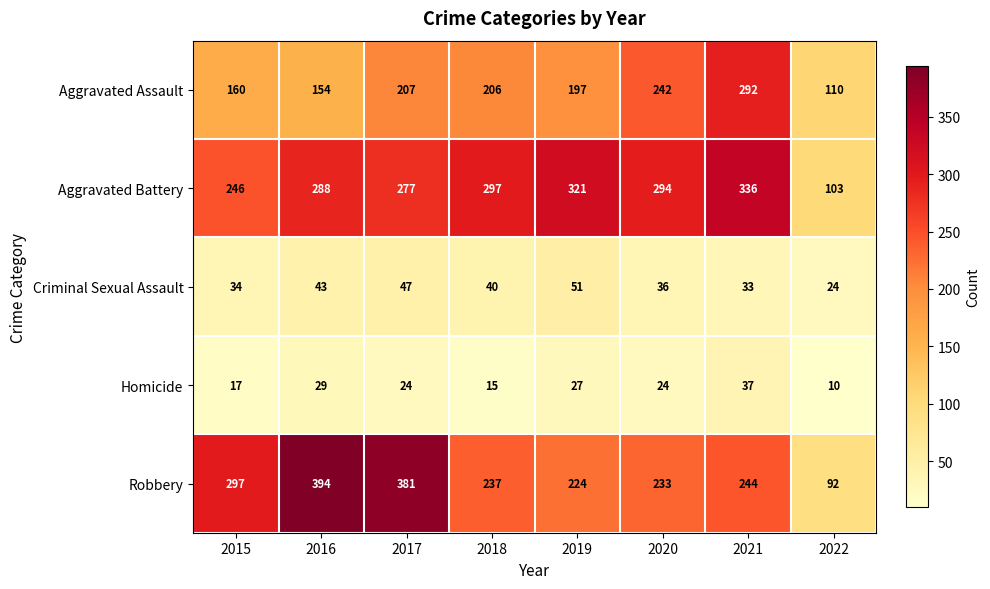

The Aggravated Assault series shows 198 at 2022. True or false?

False